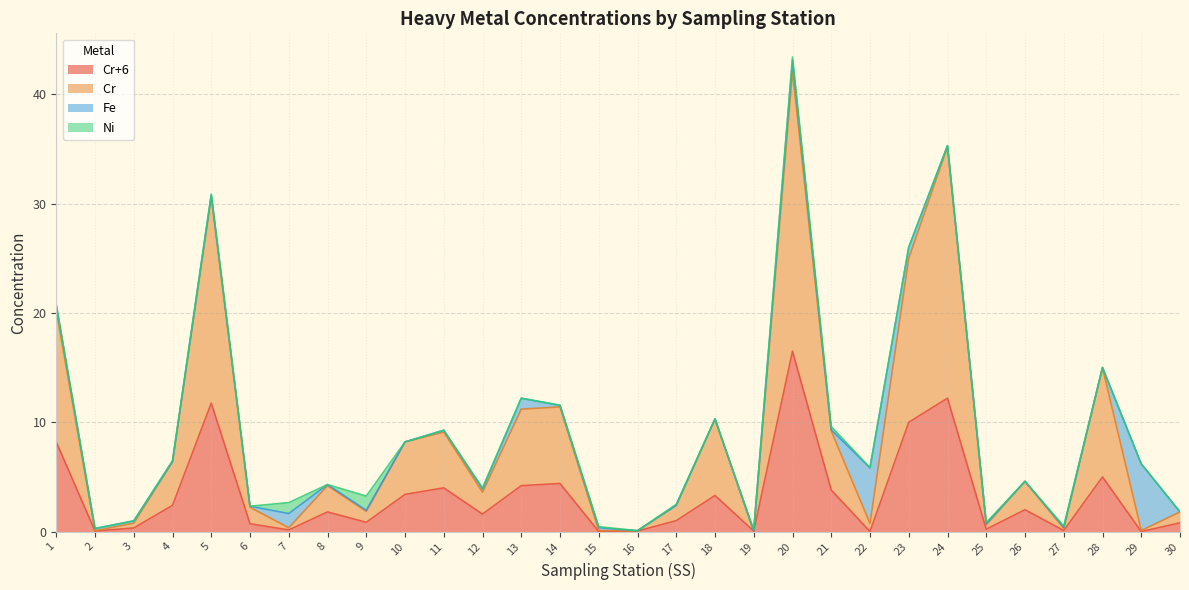

Where does the Cr+6 series first go above 1?

1